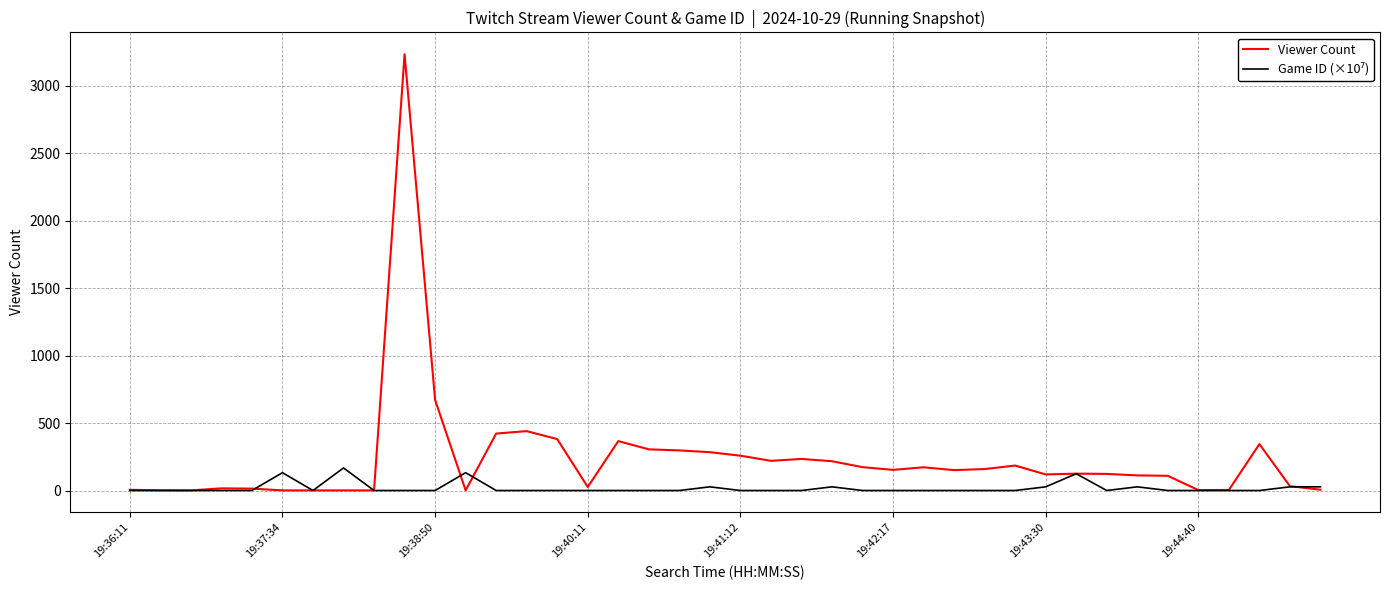

Which series has the widest spread of values?

Viewer Count